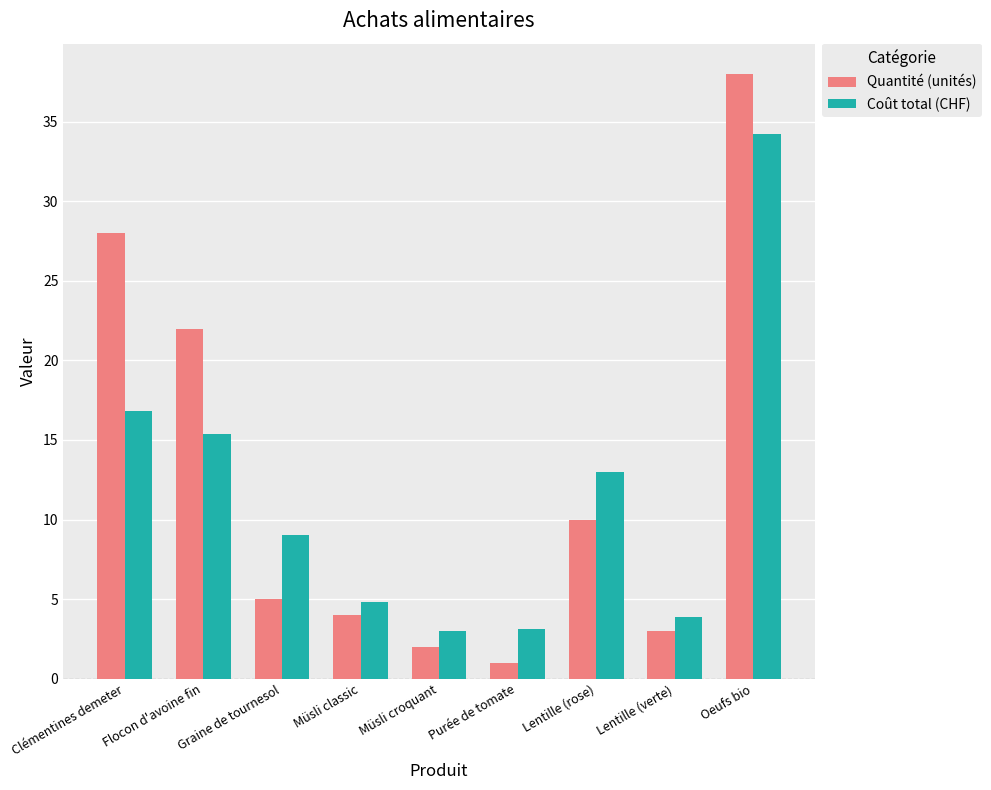

What value does the Coût total (CHF) series have at Müsli croquant?

3.0